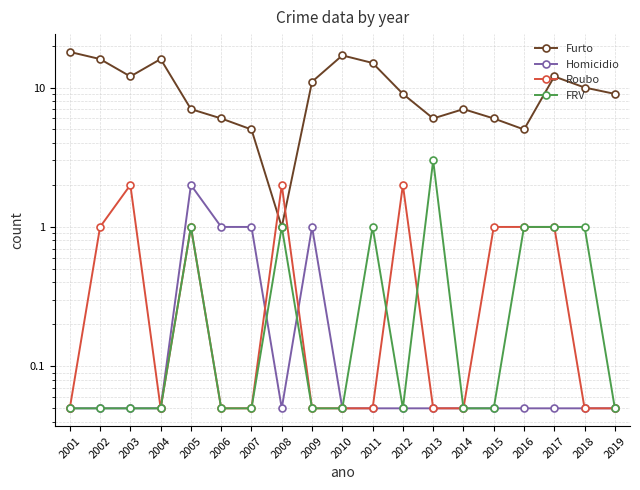

Reading left to right, list all the values displayed in this chart.

Furto: 2001=18.0	2002=16.0	2003=12.0	2004=16.0	2005=7.0	2006=6.0	2007=5.0	2008=1.0	2009=11.0	2010=17.0	2011=15.0	2012=9.0	2013=6.0	2014=7.0	2015=6.0	2016=5.0	2017=12.0	2018=10.0	2019=9.0
Homicidio: 2001=0.1	2002=0.1	2003=0.1	2004=0.1	2005=2.0	2006=1.0	2007=1.0	2008=0.1	2009=1.0	2010=0.1	2011=0.1	2012=0.1	2013=0.1	2014=0.1	2015=0.1	2016=0.1	2017=0.1	2018=0.1	2019=0.1
Roubo: 2001=0.1	2002=1.0	2003=2.0	2004=0.1	2005=1.0	2006=0.1	2007=0.1	2008=2.0	2009=0.1	2010=0.1	2011=0.1	2012=2.0	2013=0.1	2014=0.1	2015=1.0	2016=1.0	2017=1.0	2018=0.1	2019=0.1
FRV: 2001=0.1	2002=0.1	2003=0.1	2004=0.1	2005=1.0	2006=0.1	2007=0.1	2008=1.0	2009=0.1	2010=0.1	2011=1.0	2012=0.1	2013=3.0	2014=0.1	2015=0.1	2016=1.0	2017=1.0	2018=1.0	2019=0.1